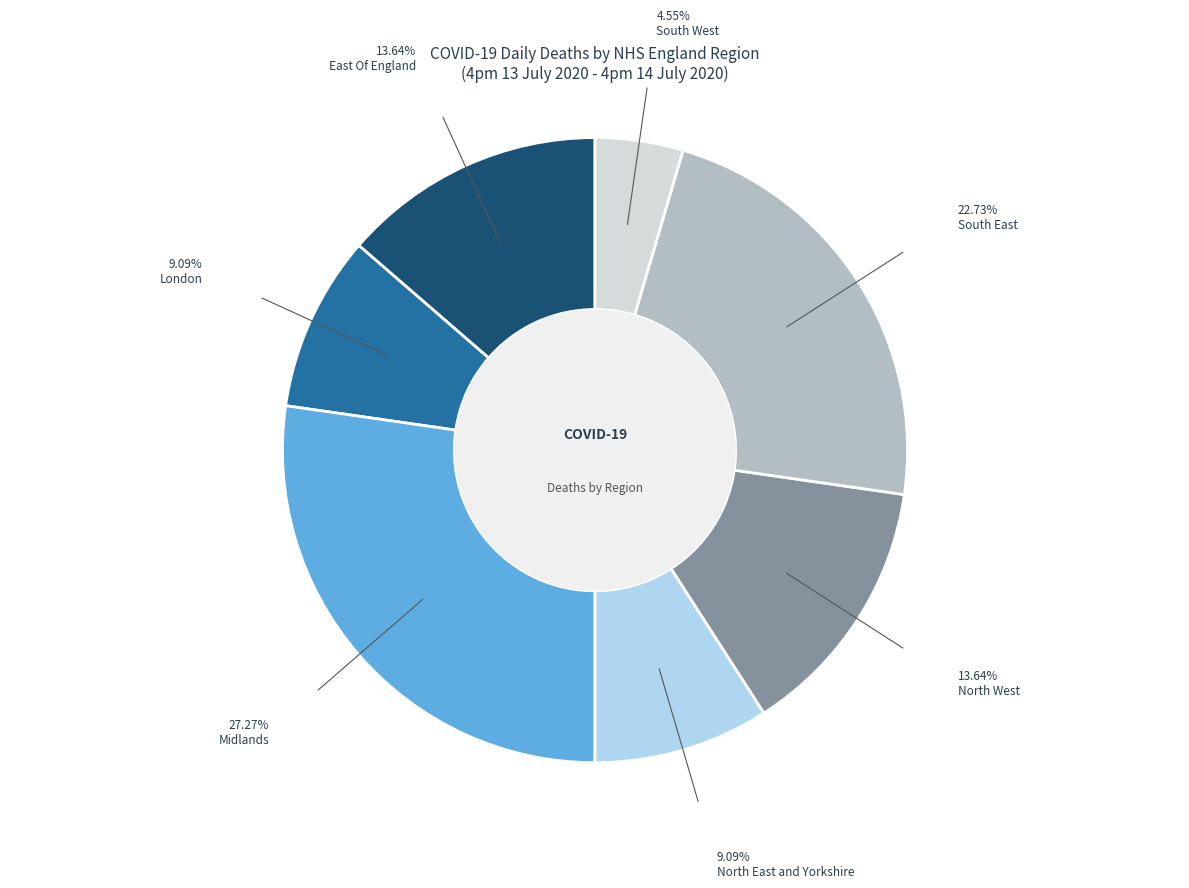

Count the number of slices in the pie.

7